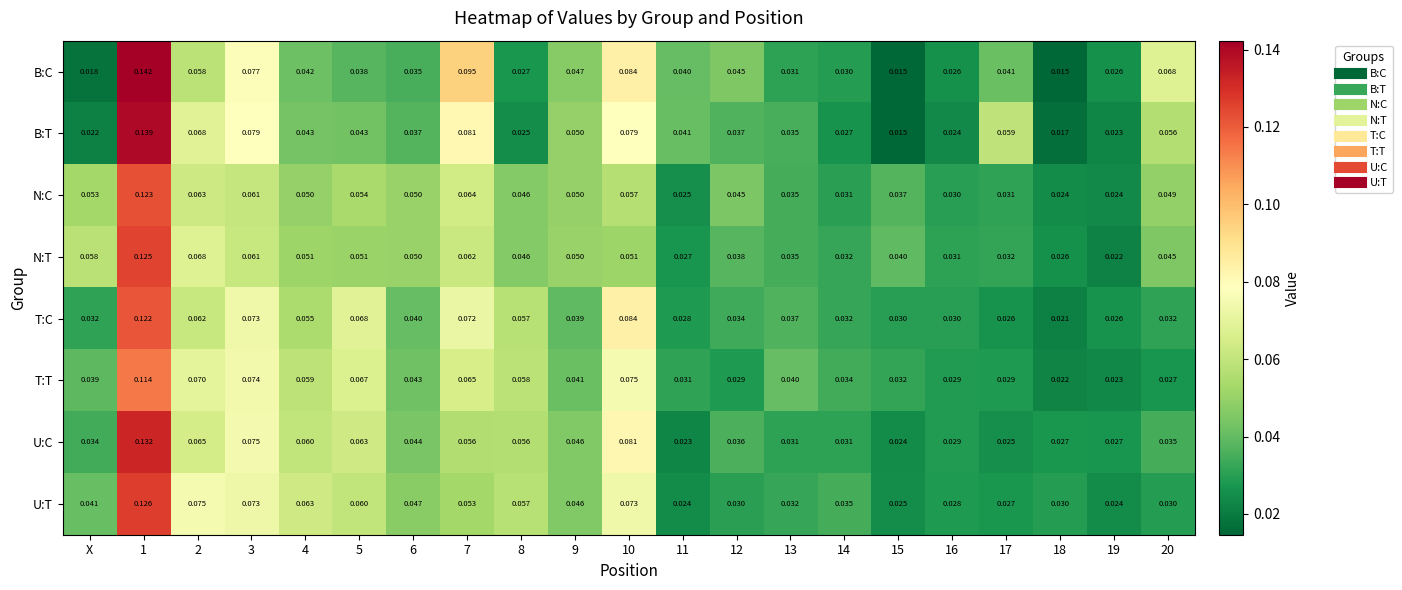

Which series changed the most between 3 and 5?

B:C